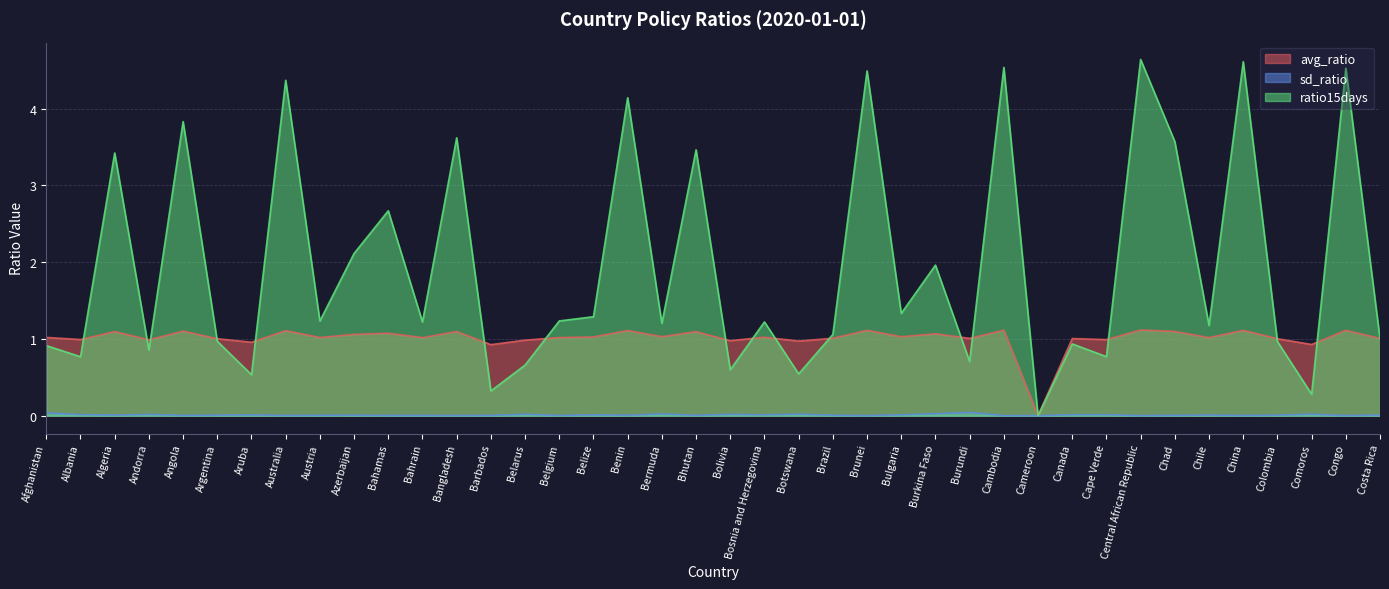

At which category is the sum across all series the highest?

Central African Republic